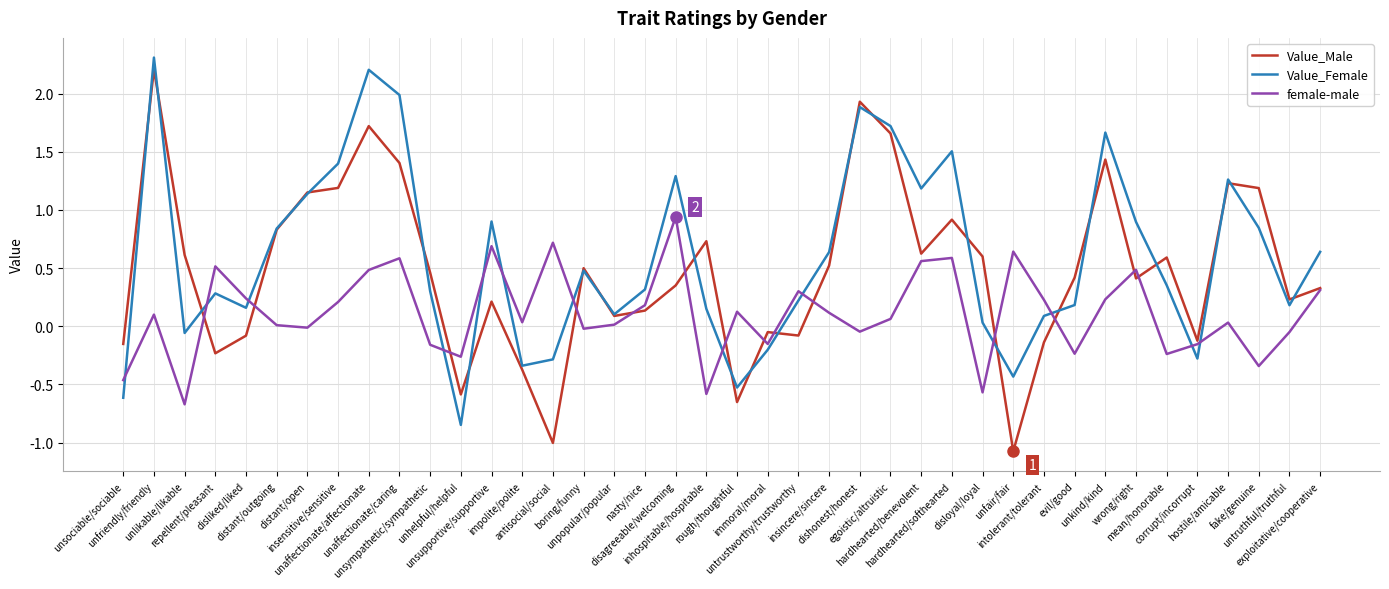

Which series ends up on top after the final intersection of Value_Female and female-male?

Value_Female